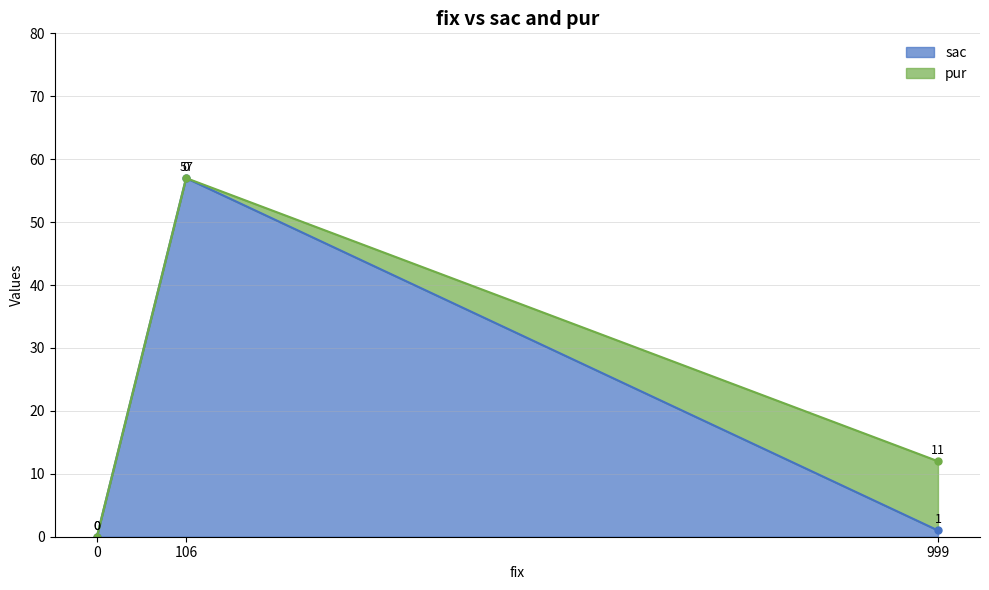

What is the value of the 2nd point from the left?

57